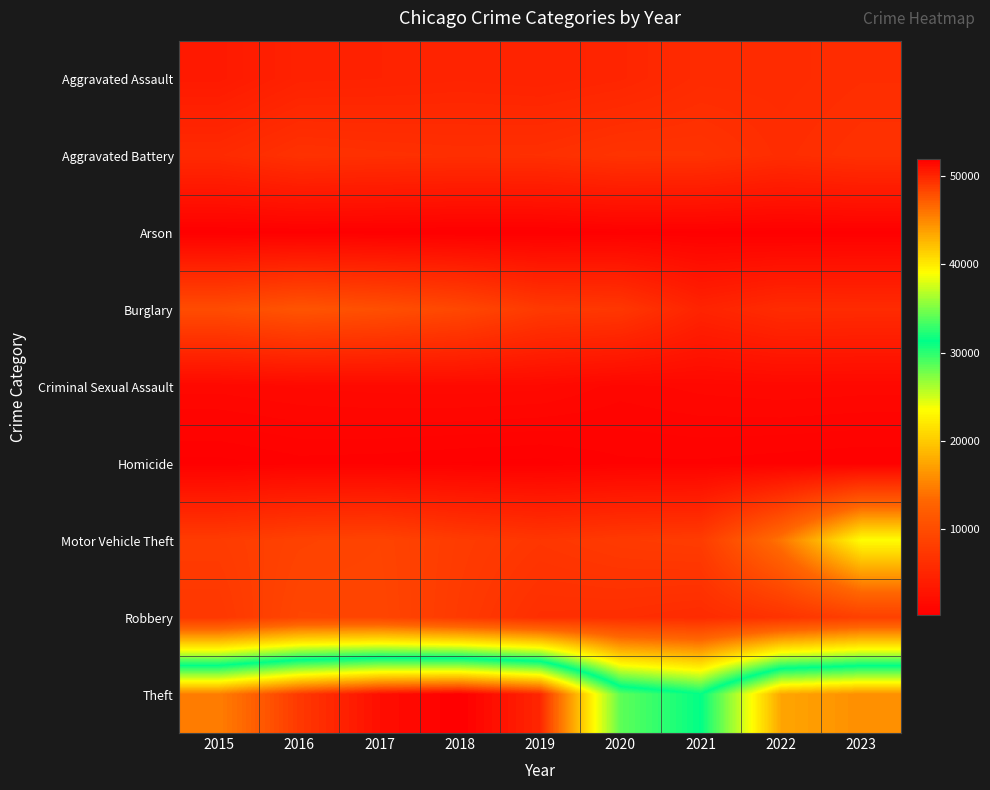

At which category is the sum across all series the highest?

2023